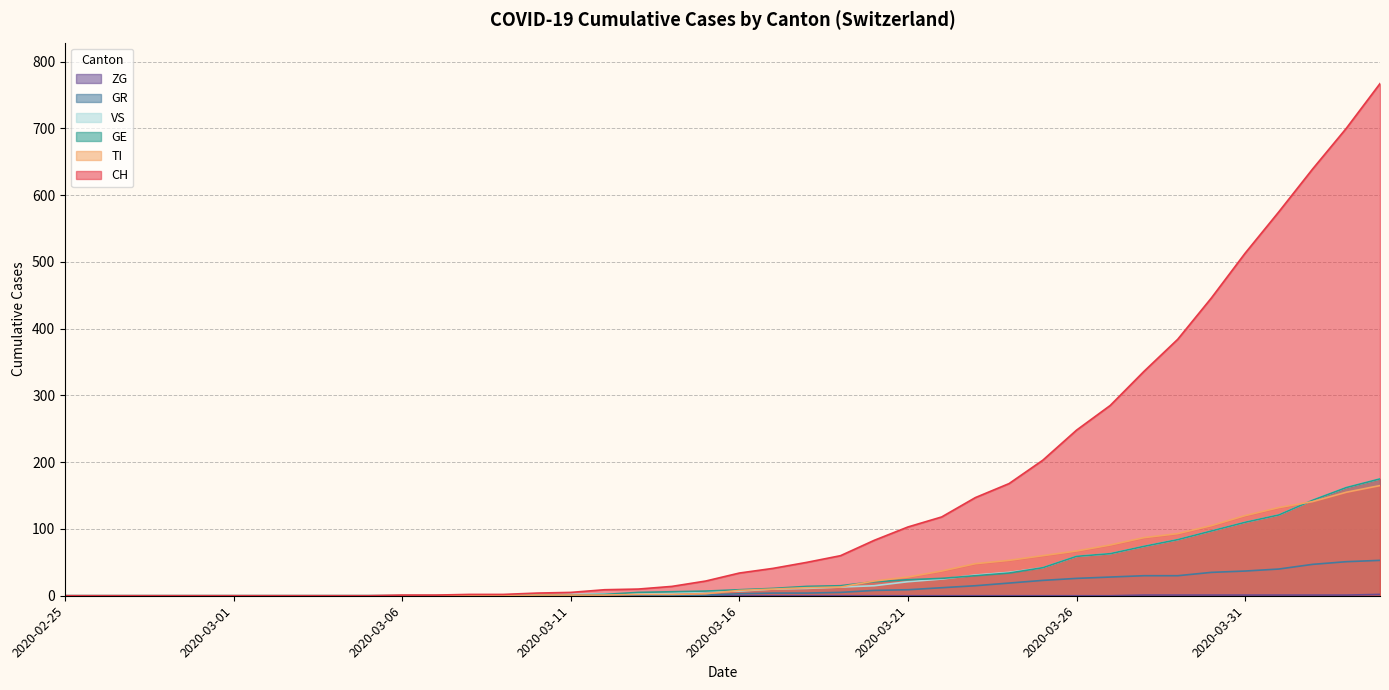

How many data points in GE are less than 9?

20